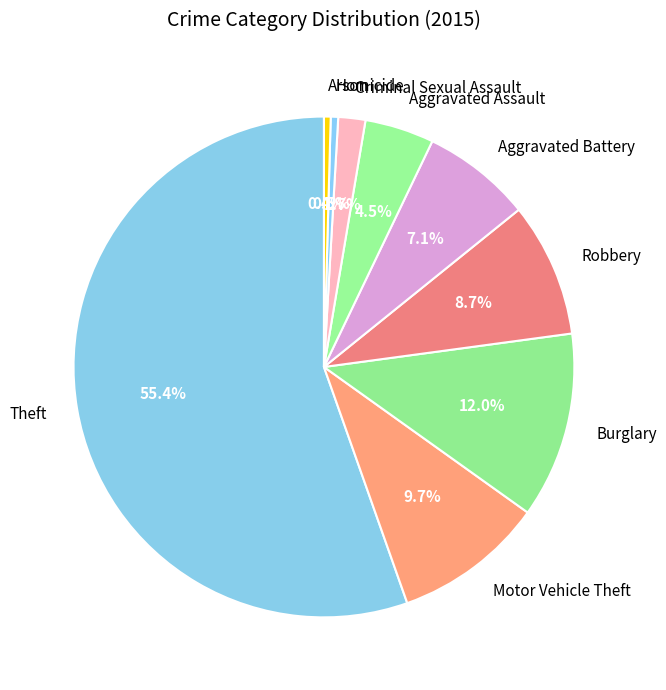

What is the largest slice in the pie chart?

Theft